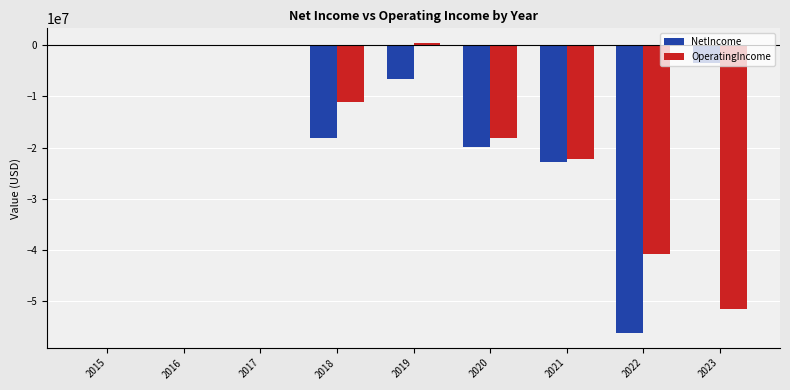

Is the value of OperatingIncome at 2015 greater than the value of NetIncome at 2020?

Yes